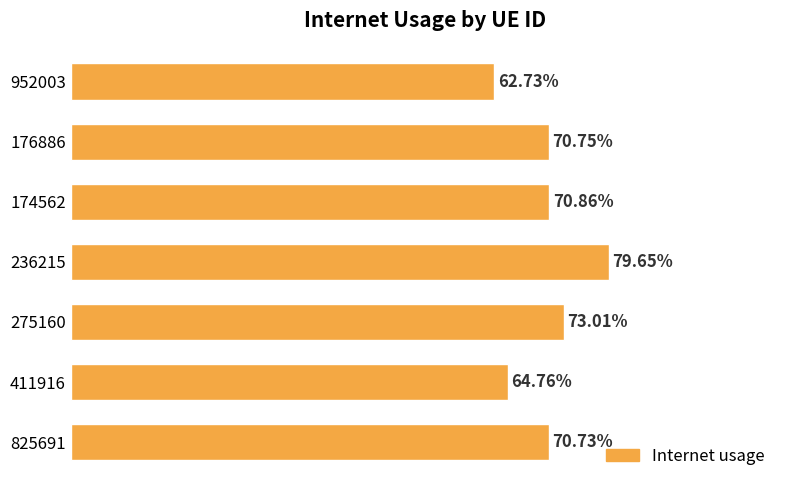

Are the bars grouped side by side (vs. stacked)?

No